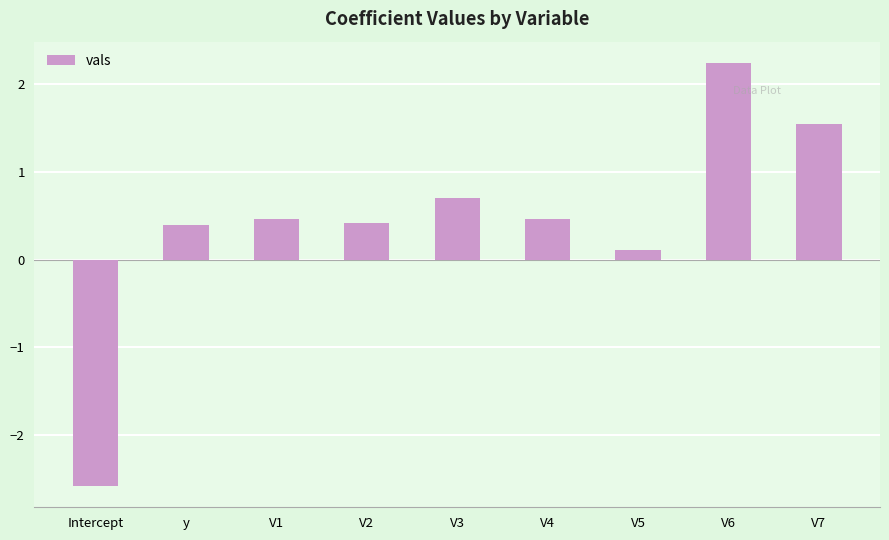

What is the difference between the second highest and second lowest values?

1.4